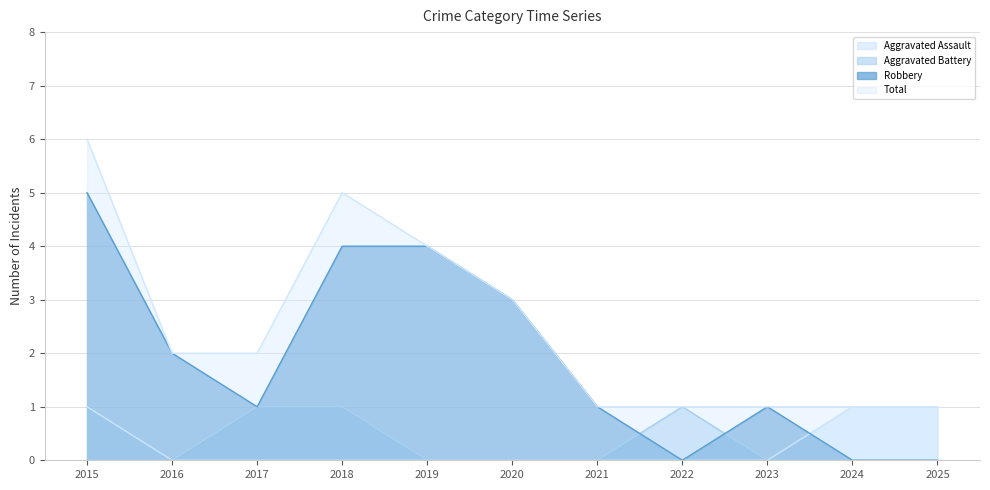

True or false: Total has a value of 1 at 2020.

False